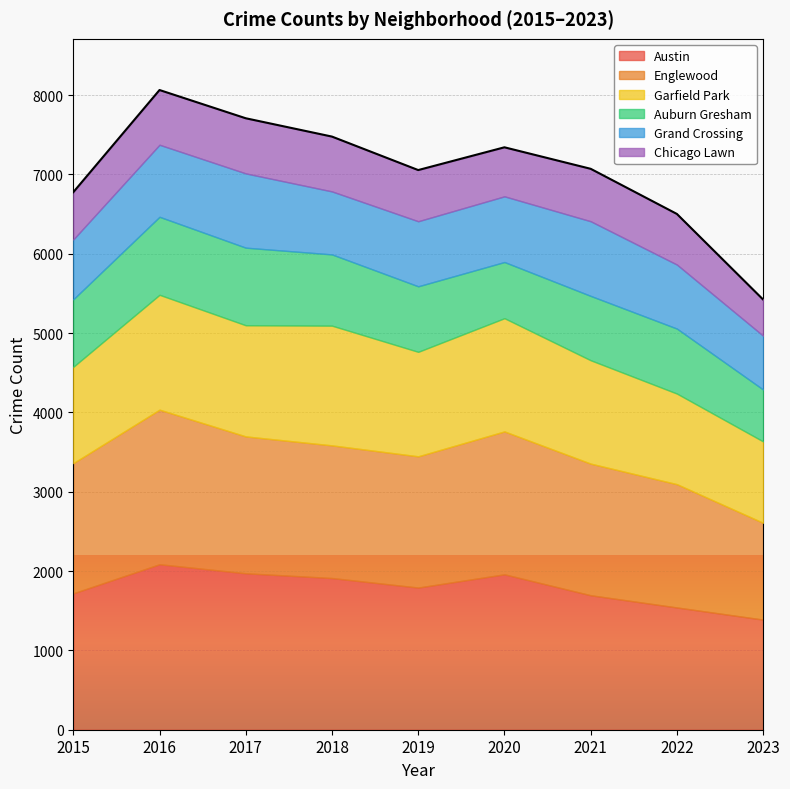

What is the difference between the Garfield Park values at 2016 and 2017?

47